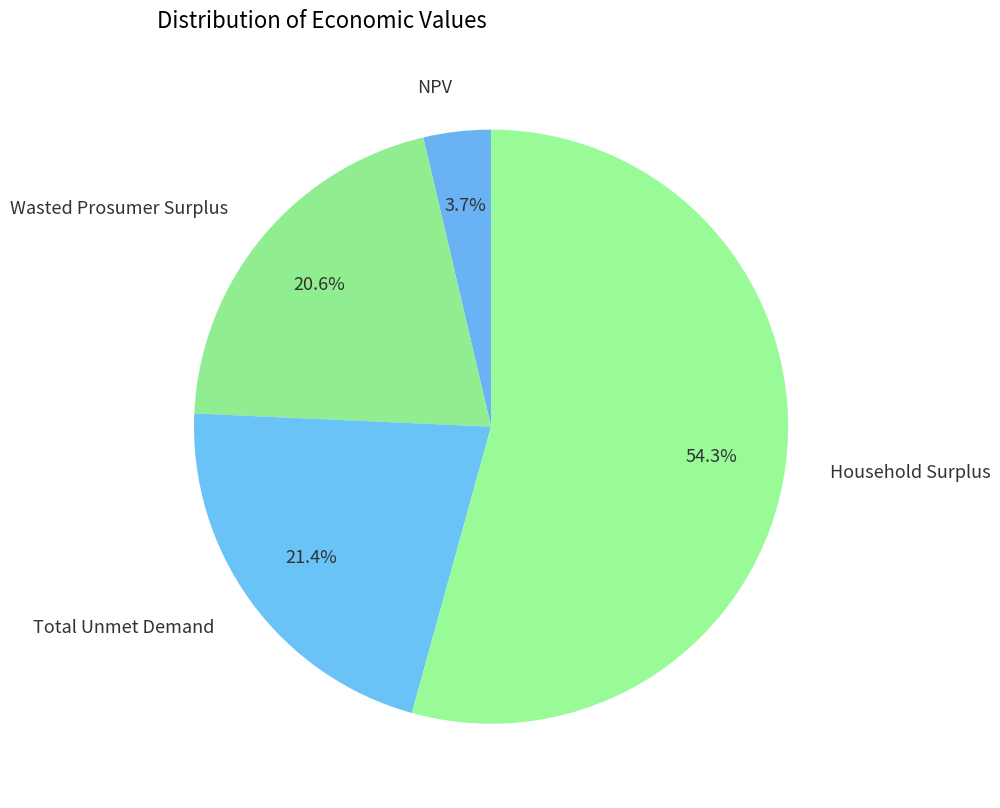

What percentage is the NPV slice, to the nearest percent?

4%